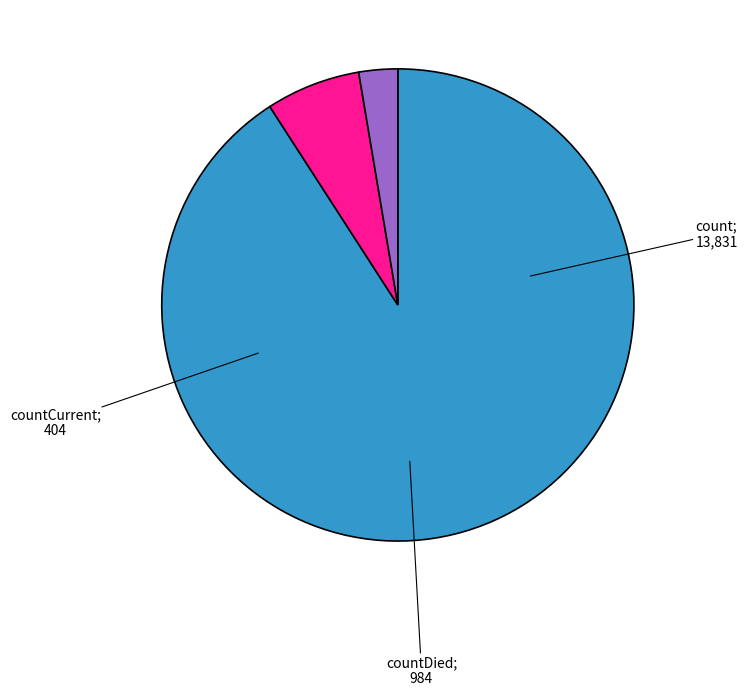

Is there any slice that represents more than half of the pie?

Yes